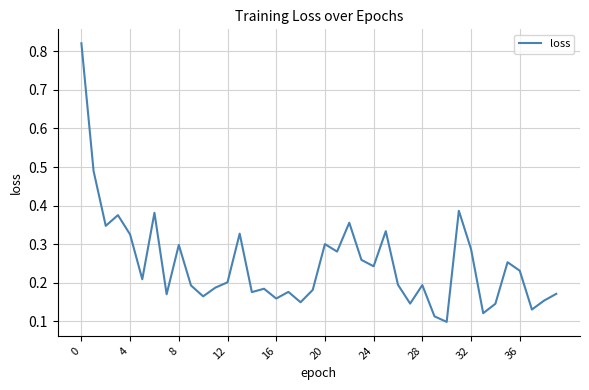

What is the difference between the maximum and minimum values?

0.7